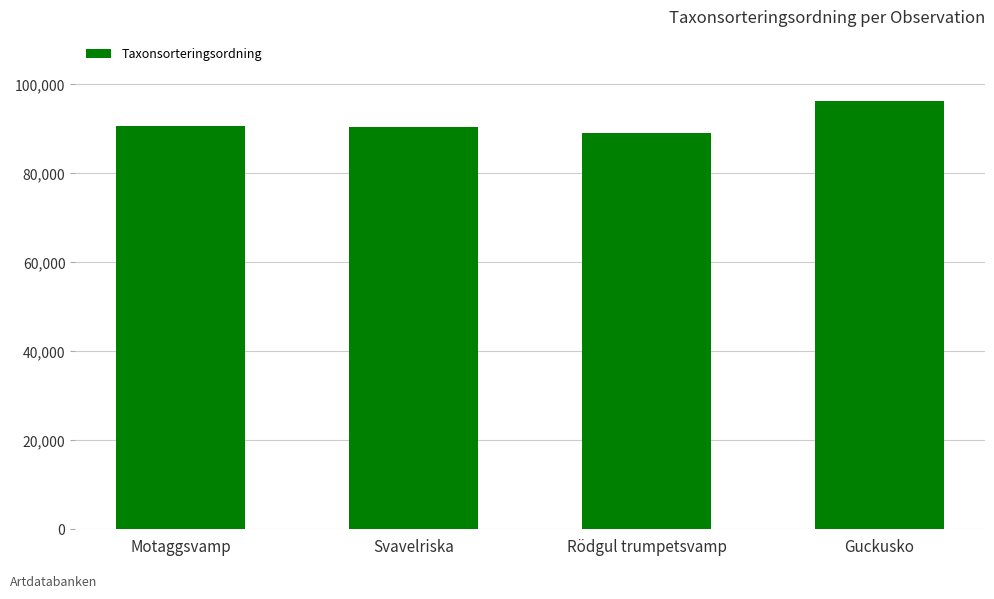

What is the change in value from Motaggsvamp to Svavelriska?

-357